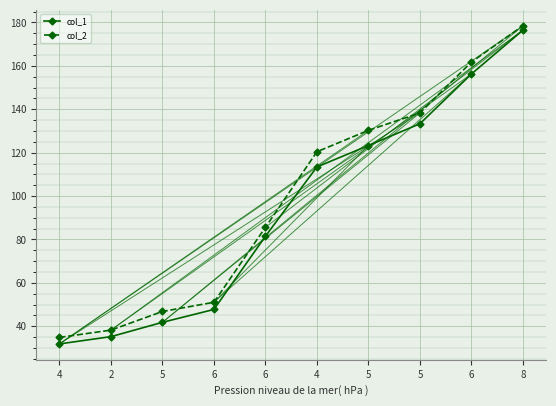

Which has a higher value, 2 or 6?

6